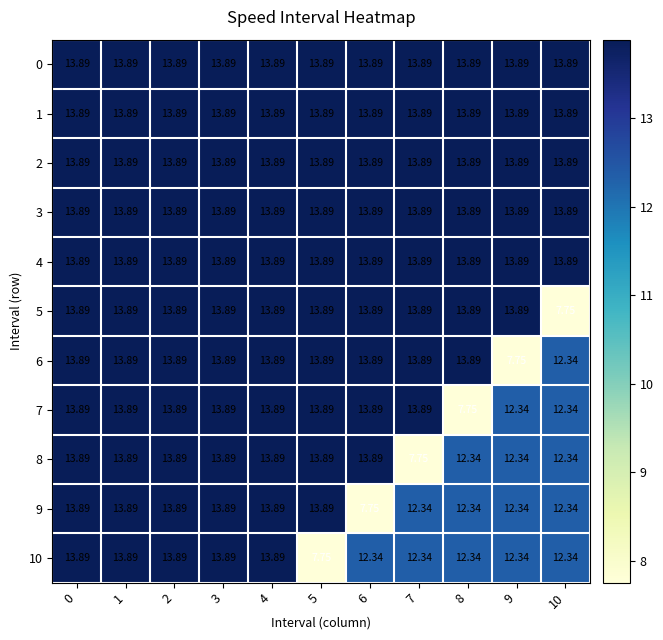

Which has a higher value, 6 or 2?

6